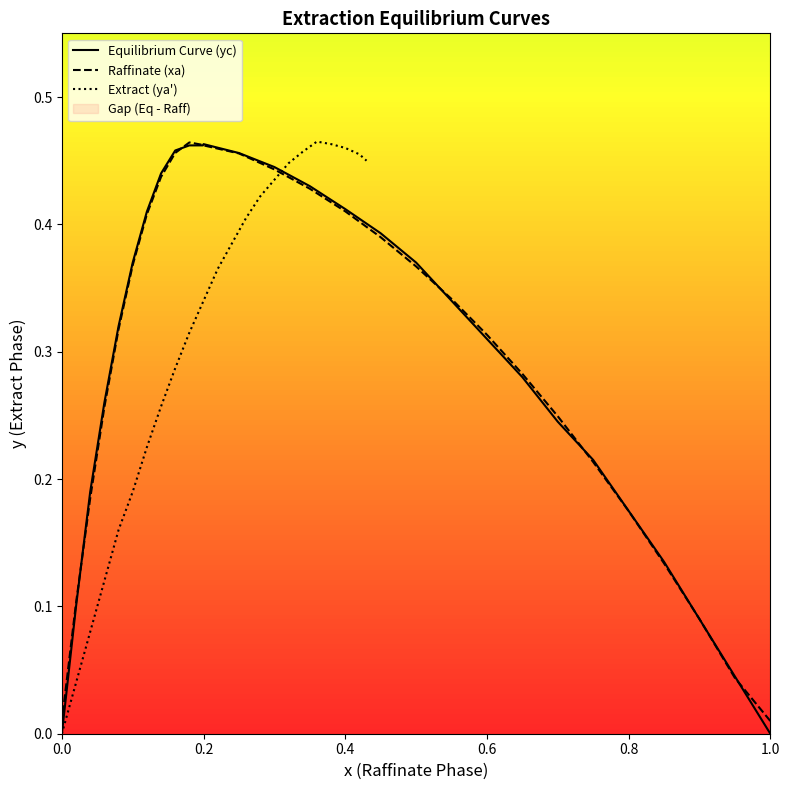

What is the label of the 6th point from the left?

1.0